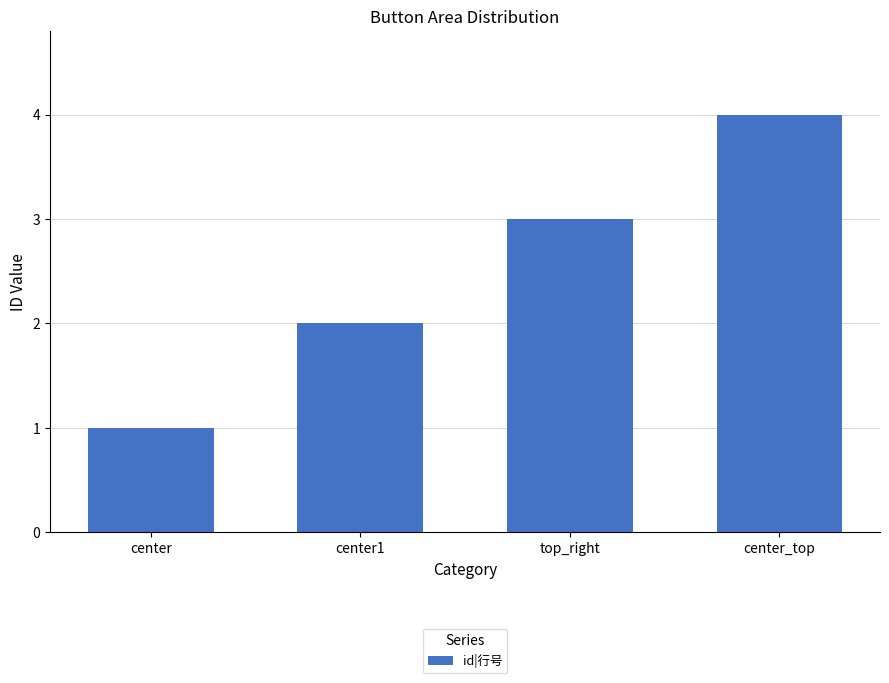

What is the sum of the values at center1 and top_right?

5